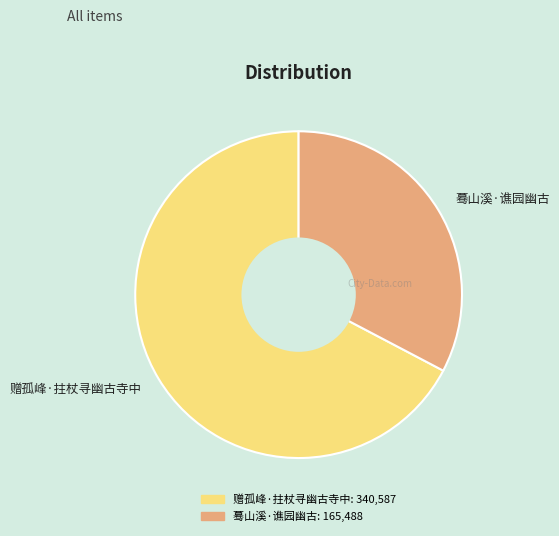

How many segments does this pie chart have?

2